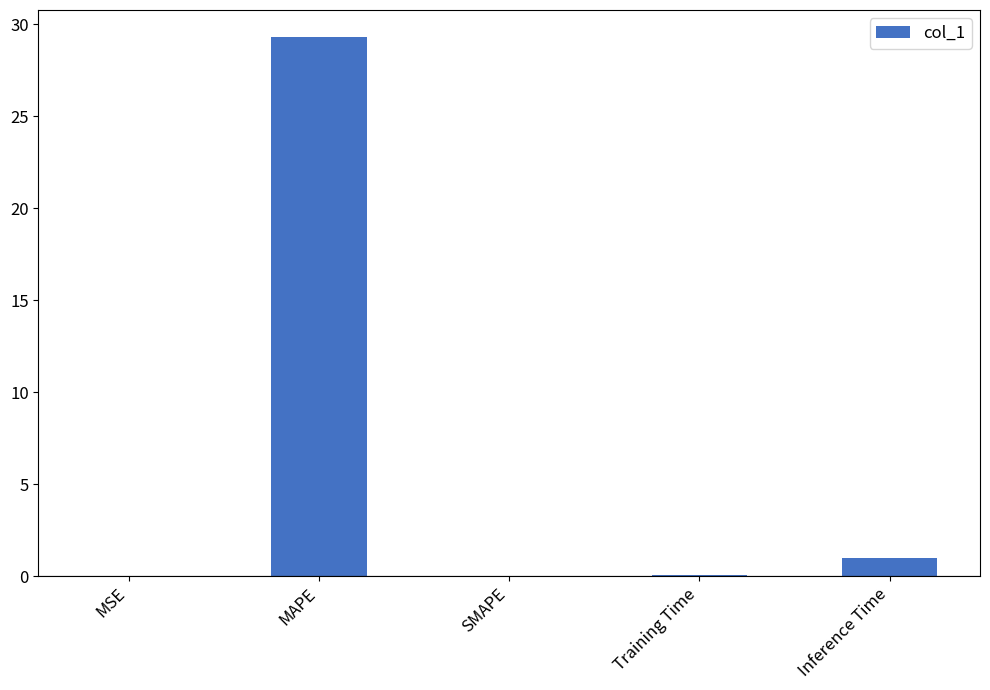

What is the approximate value at MAPE?

29.3